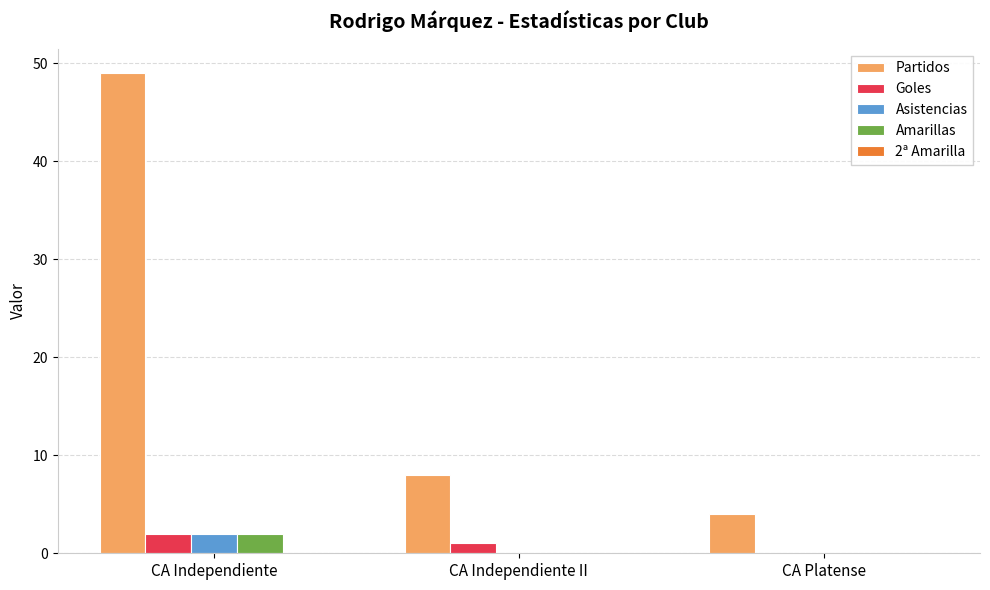

Does the chart contain stacked bars?

No